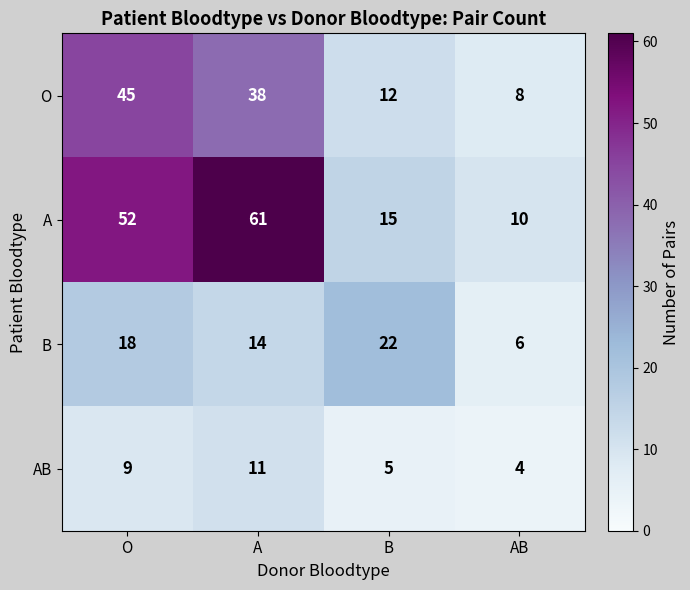

What is the total value across all series at AB?

28